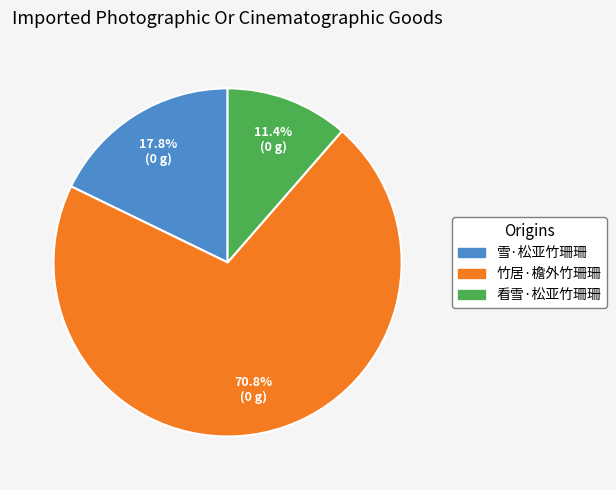

To the nearest percent, what is the difference between the 看雪·松亚竹珊珊 and 雪·松亚竹珊珊 slice percentages?

6%